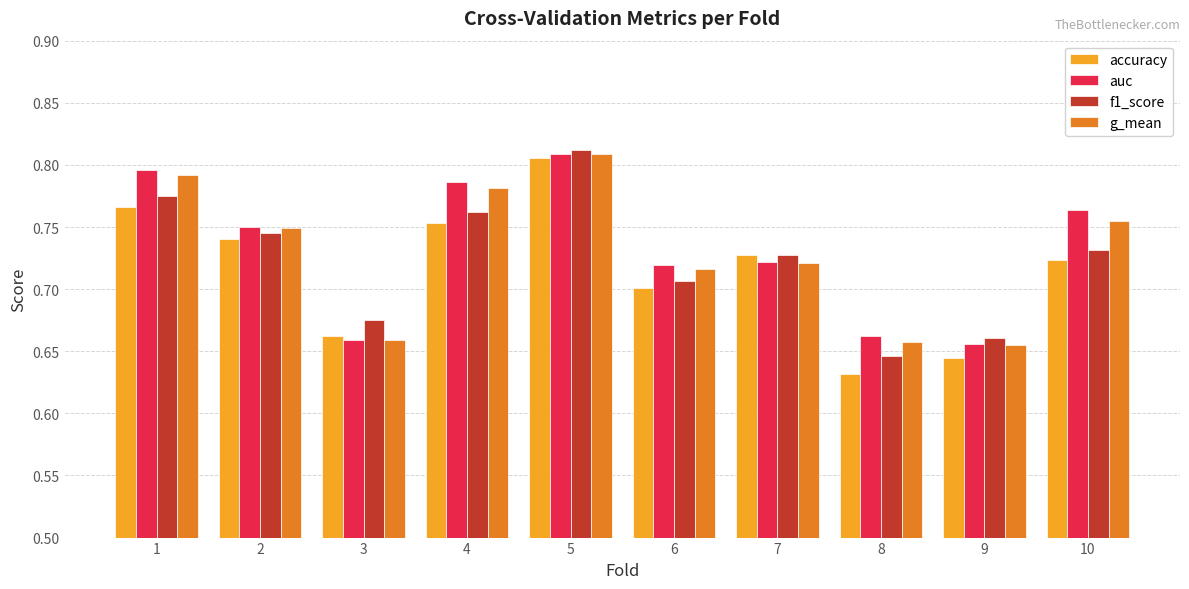

Which category has the highest value in the f1_score series?

5